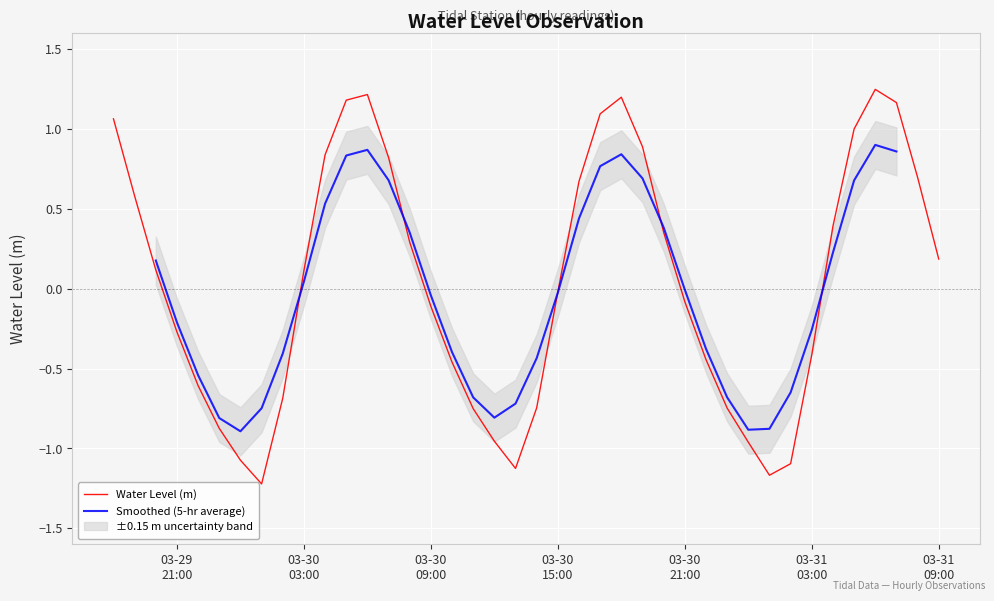

Which label corresponds to the largest value in the chart?

2025-03-31 06:00:00